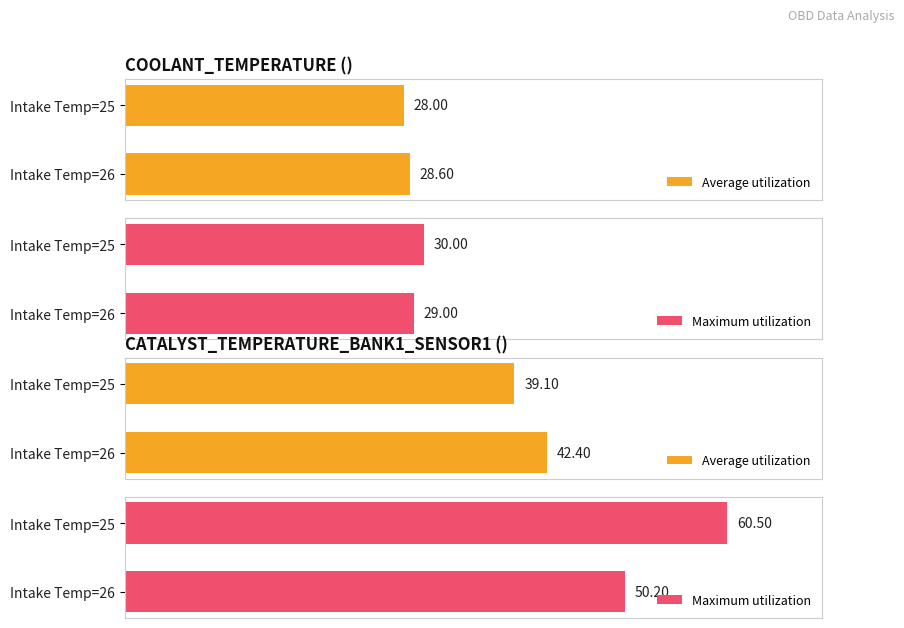

At Intake Temp=25, list the series in order from smallest to largest.

Average utilization, Maximum utilization